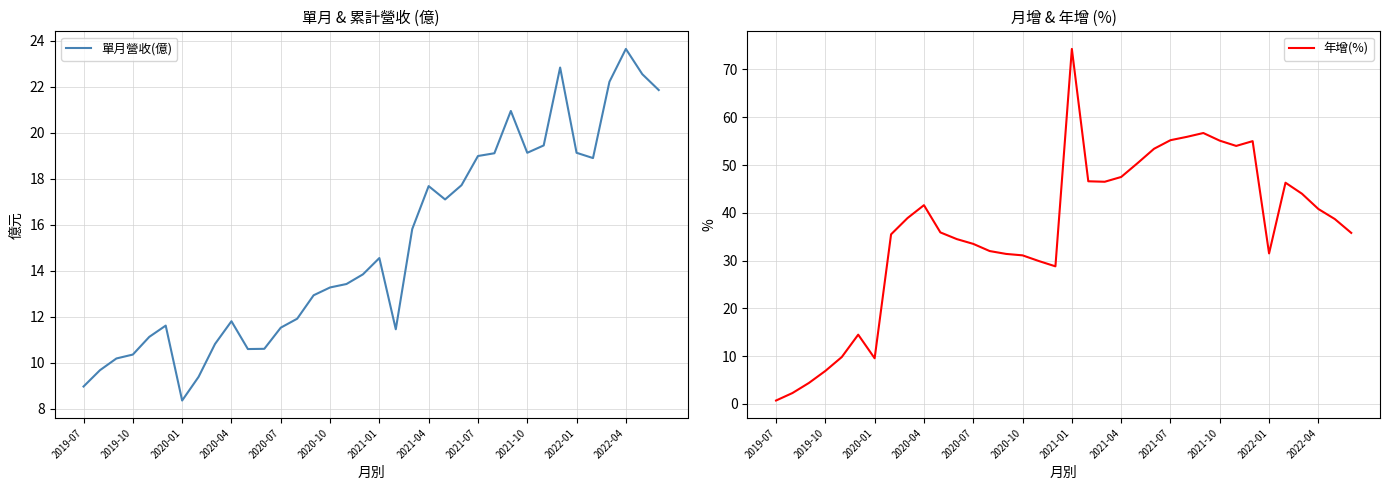

Which category has the highest value in the 單月營收(億) series?

2022-04